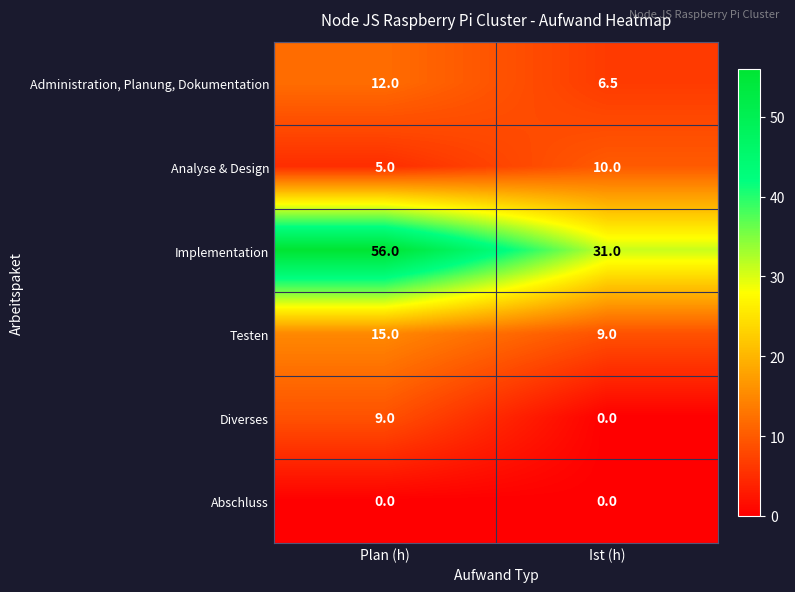

What is the maximum value for Administration, Planung, Dokumentation?

12.0